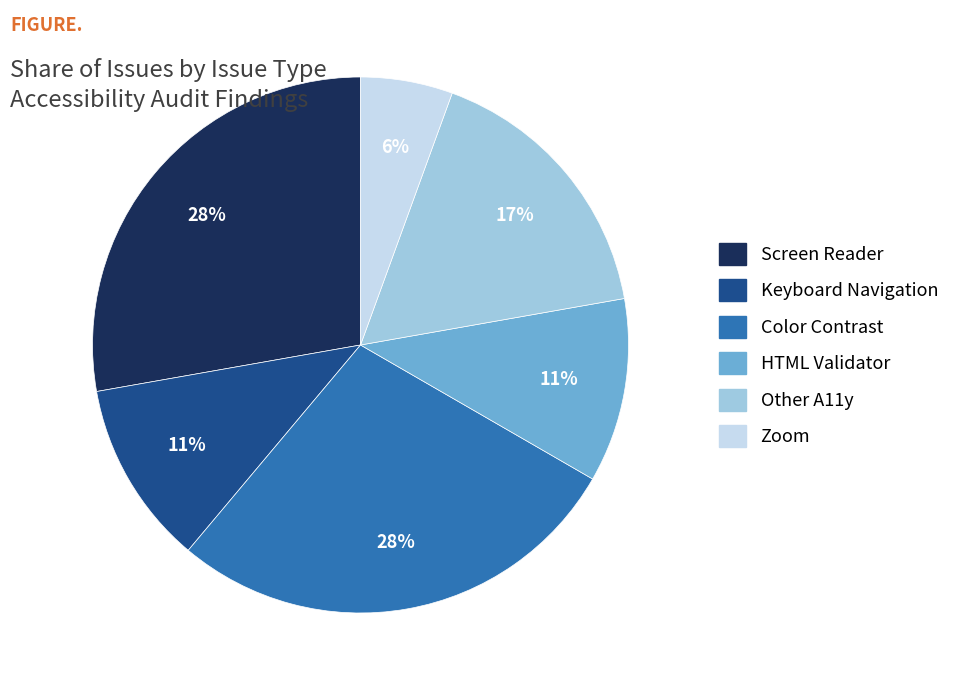

Do Other A11y and HTML Validator together represent more than half of the pie?

No